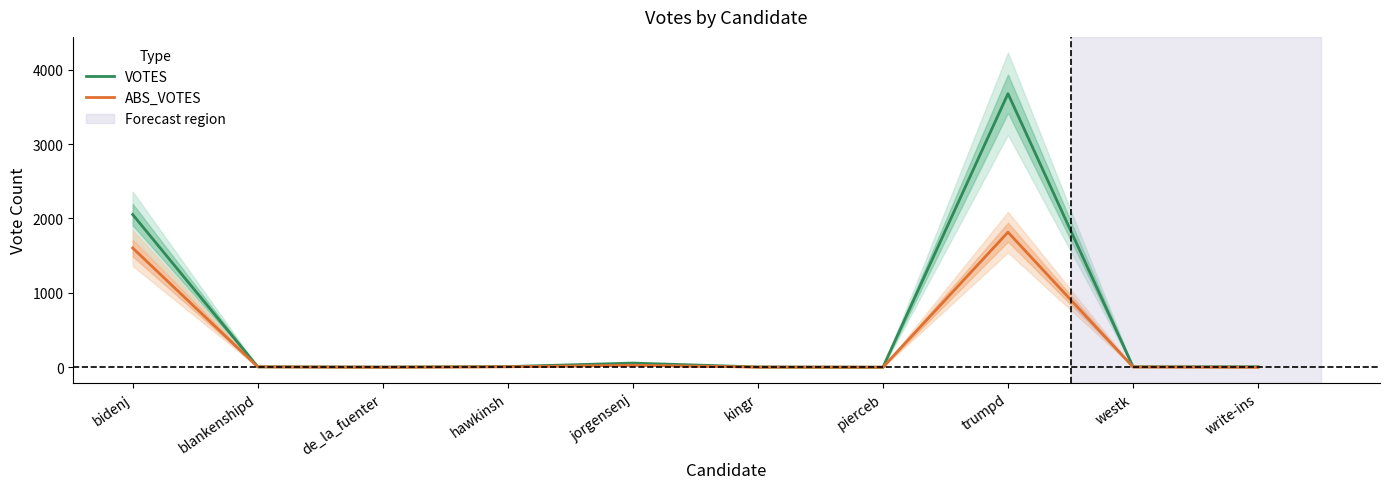

Where is ABS_VOTES nearest to the value 907?

bidenj